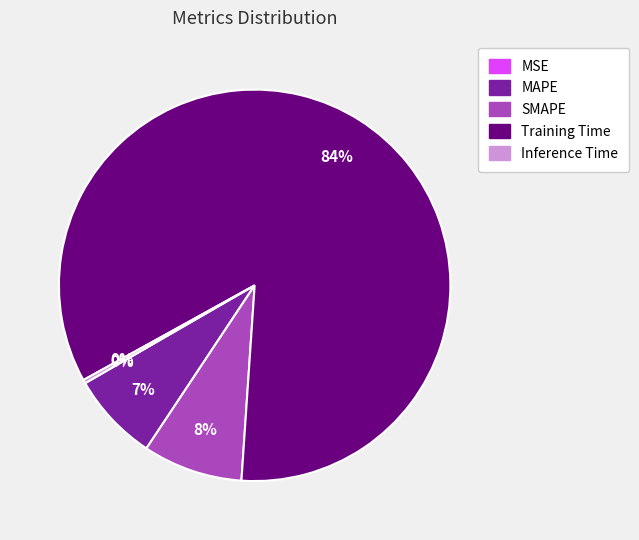

To the nearest percent, what is the average slice percentage?

20%